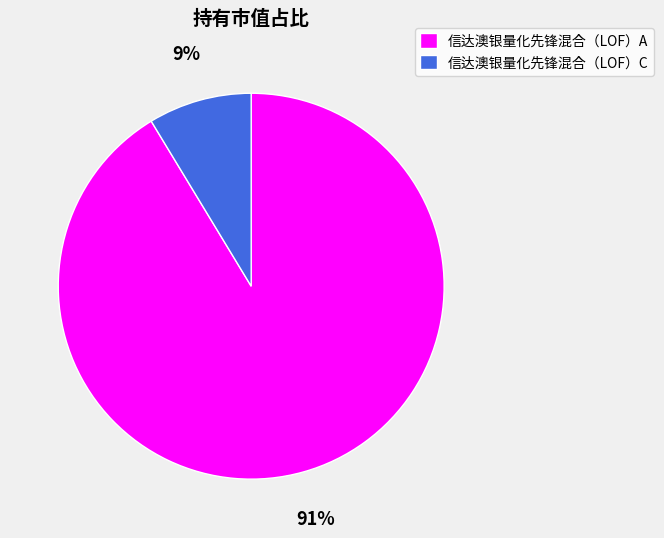

Is there a majority slice in this chart?

Yes